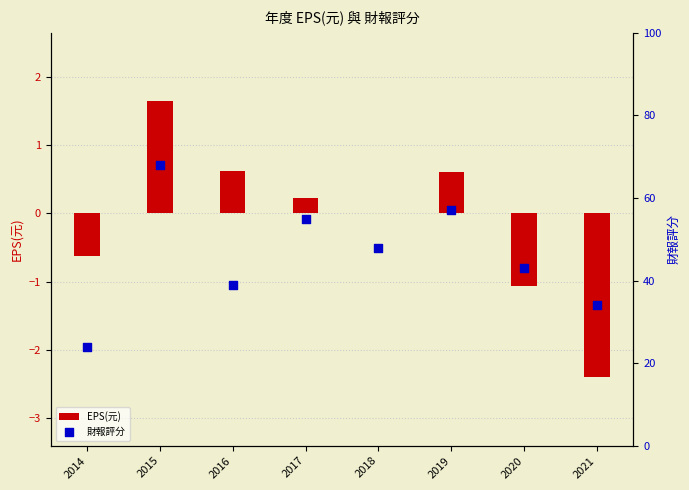

At how many categories does at least one series exceed 67?

1